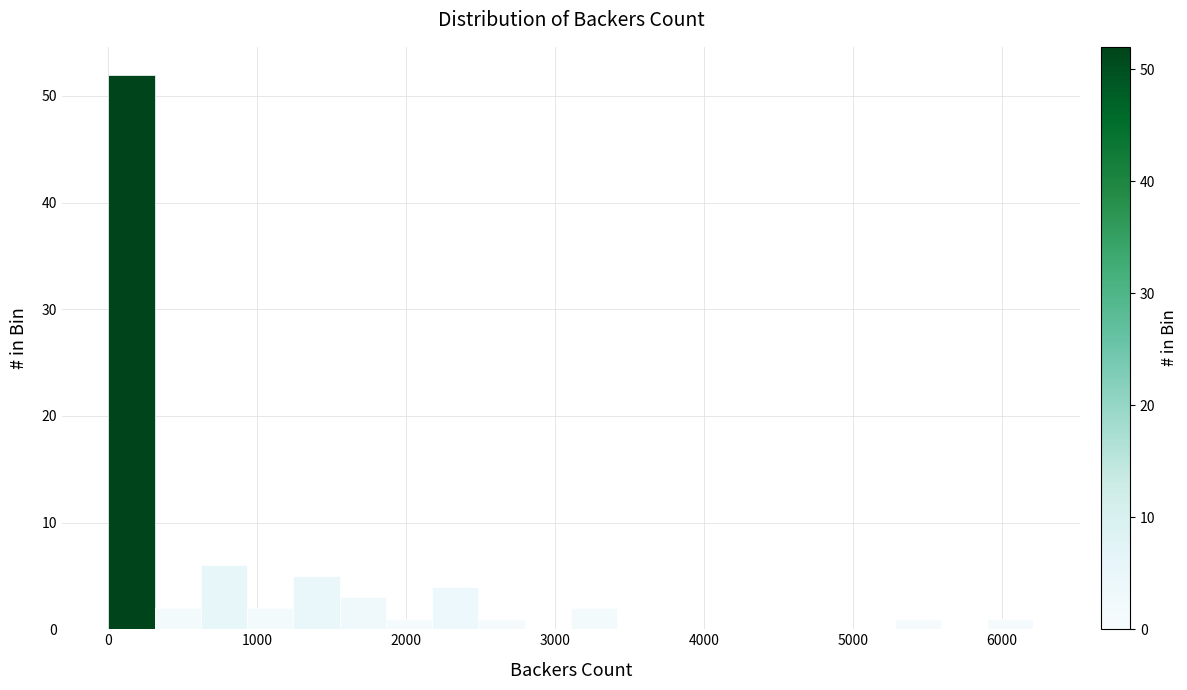

Read against the x-axis, roughly where is the centre of the tallest bar?

200